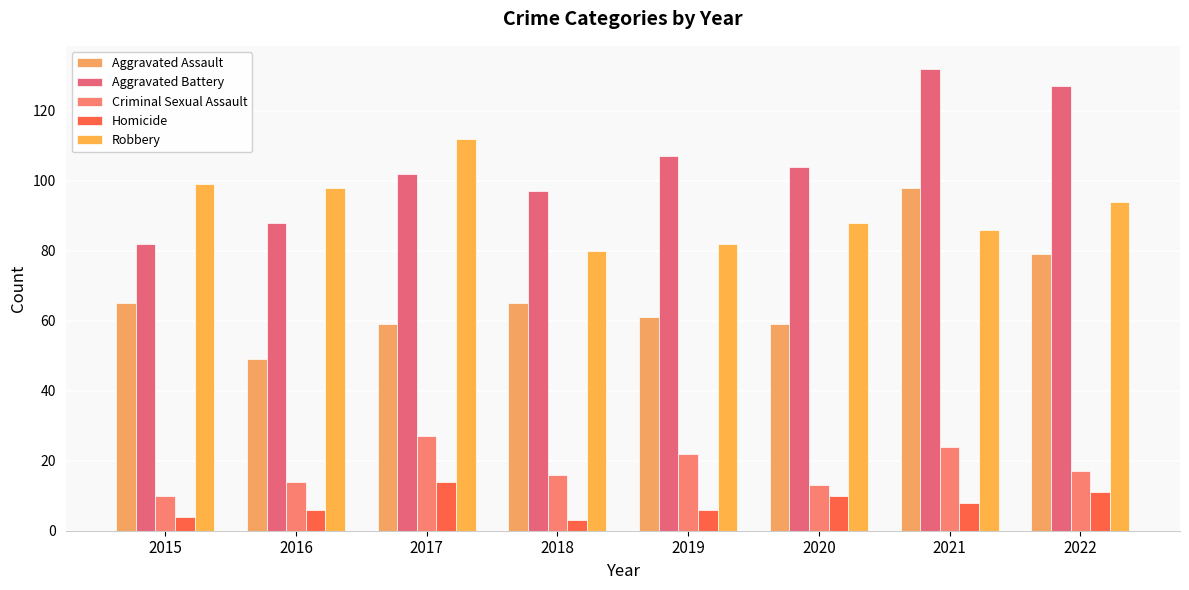

What is the difference between the second highest and minimum values in the Aggravated Battery series?

45